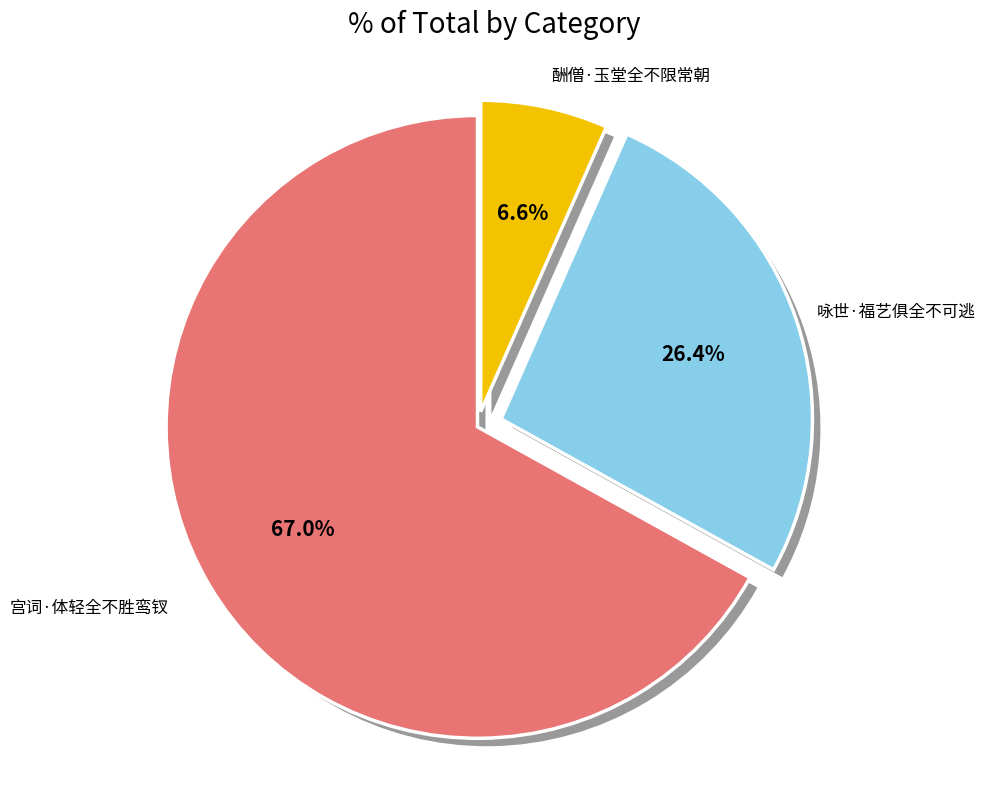

How many segments does this pie chart have?

3